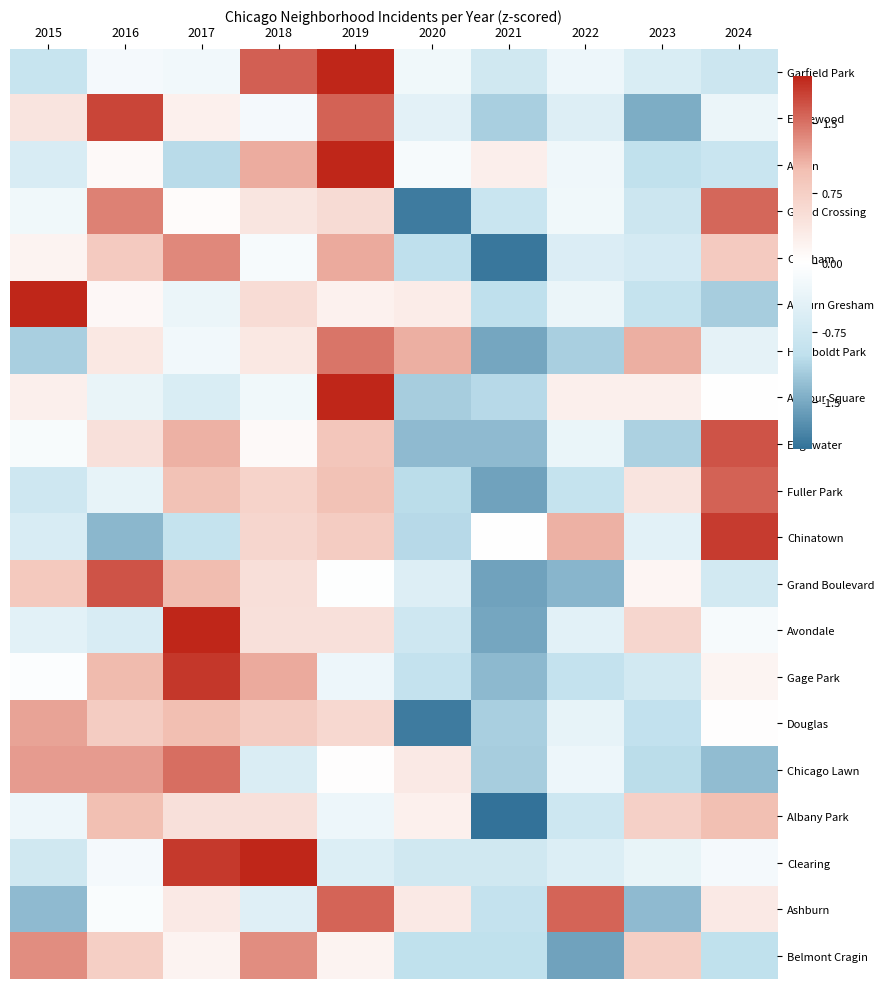

Reading left to right, transcribe all the data shown in this chart.

Garfield Park: 2015=-0.9	2016=-0.2	2017=-0.2	2018=1.6	2019=2.2	2020=-0.2	2021=-0.7	2022=-0.3	2023=-0.6	2024=-0.8
Englewood: 2015=0.4	2016=1.8	2017=0.2	2018=-0.2	2019=1.6	2020=-0.4	2021=-1.1	2022=-0.5	2023=-1.5	2024=-0.3
Austin: 2015=-0.6	2016=0.1	2017=-1.0	2018=1.1	2019=2.3	2020=-0.1	2021=0.3	2022=-0.2	2023=-1.0	2024=-0.8
Grand Crossing: 2015=-0.2	2016=1.4	2017=0.1	2018=0.4	2019=0.6	2020=-1.9	2021=-0.8	2022=-0.2	2023=-0.8	2024=1.6
Chatham: 2015=0.2	2016=0.8	2017=1.3	2018=-0.1	2019=1.1	2020=-1.0	2021=-1.9	2022=-0.6	2023=-0.7	2024=0.8
Auburn Gresham: 2015=2.5	2016=0.1	2017=-0.3	2018=0.5	2019=0.2	2020=0.3	2021=-1.0	2022=-0.3	2023=-0.9	2024=-1.2
Humboldt Park: 2015=-1.1	2016=0.4	2017=-0.2	2018=0.4	2019=1.5	2020=1.1	2021=-1.5	2022=-1.1	2023=1.1	2024=-0.4
Armour Square: 2015=0.2	2016=-0.3	2017=-0.6	2018=-0.2	2019=2.6	2020=-1.2	2021=-1.1	2022=0.2	2023=0.2	2024=0.0
Edgewater: 2015=-0.1	2016=0.5	2017=1.1	2018=0.1	2019=0.9	2020=-1.3	2021=-1.3	2022=-0.3	2023=-1.1	2024=1.7
Fuller Park: 2015=-0.8	2016=-0.4	2017=0.9	2018=0.7	2019=0.9	2020=-1.0	2021=-1.6	2022=-0.9	2023=0.4	2024=1.6
Chinatown: 2015=-0.6	2016=-1.4	2017=-0.9	2018=0.6	2019=0.8	2020=-1.1	2021=0.0	2022=1.1	2023=-0.4	2024=1.9
Grand Boulevard: 2015=0.8	2016=1.7	2017=1.0	2018=0.5	2019=-0.0	2020=-0.5	2021=-1.6	2022=-1.4	2023=0.2	2024=-0.7
Avondale: 2015=-0.4	2016=-0.6	2017=2.3	2018=0.5	2019=0.5	2020=-0.8	2021=-1.5	2022=-0.4	2023=0.6	2024=-0.1
Gage Park: 2015=-0.1	2016=1.0	2017=1.9	2018=1.1	2019=-0.3	2020=-0.9	2021=-1.3	2022=-0.9	2023=-0.7	2024=0.2
Douglas: 2015=1.2	2016=0.8	2017=1.0	2018=0.8	2019=0.6	2020=-1.9	2021=-1.1	2022=-0.4	2023=-0.9	2024=0.0
Chicago Lawn: 2015=1.2	2016=1.2	2017=1.5	2018=-0.6	2019=0.0	2020=0.3	2021=-1.2	2022=-0.3	2023=-1.0	2024=-1.3
Albany Park: 2015=-0.3	2016=1.0	2017=0.5	2018=0.5	2019=-0.3	2020=0.2	2021=-2.5	2022=-0.8	2023=0.7	2024=1.0
Clearing: 2015=-0.7	2016=-0.2	2017=1.9	2018=2.1	2019=-0.5	2020=-0.7	2021=-0.7	2022=-0.5	2023=-0.4	2024=-0.2
Ashburn: 2015=-1.3	2016=-0.1	2017=0.3	2018=-0.5	2019=1.6	2020=0.3	2021=-0.9	2022=1.6	2023=-1.3	2024=0.3
Belmont Cragin: 2015=1.3	2016=0.7	2017=0.2	2018=1.3	2019=0.2	2020=-1.0	2021=-1.0	2022=-1.6	2023=0.7	2024=-1.0